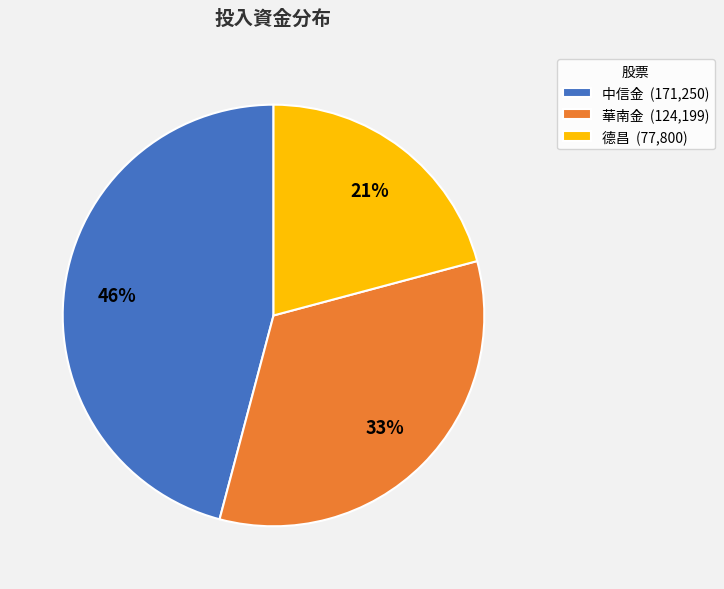

The 中信金 slice represents 46% of the pie. True or false?

True